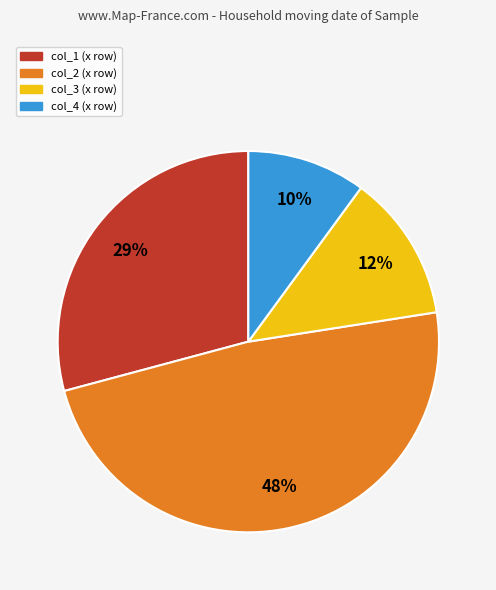

Is there a majority slice in this chart?

No